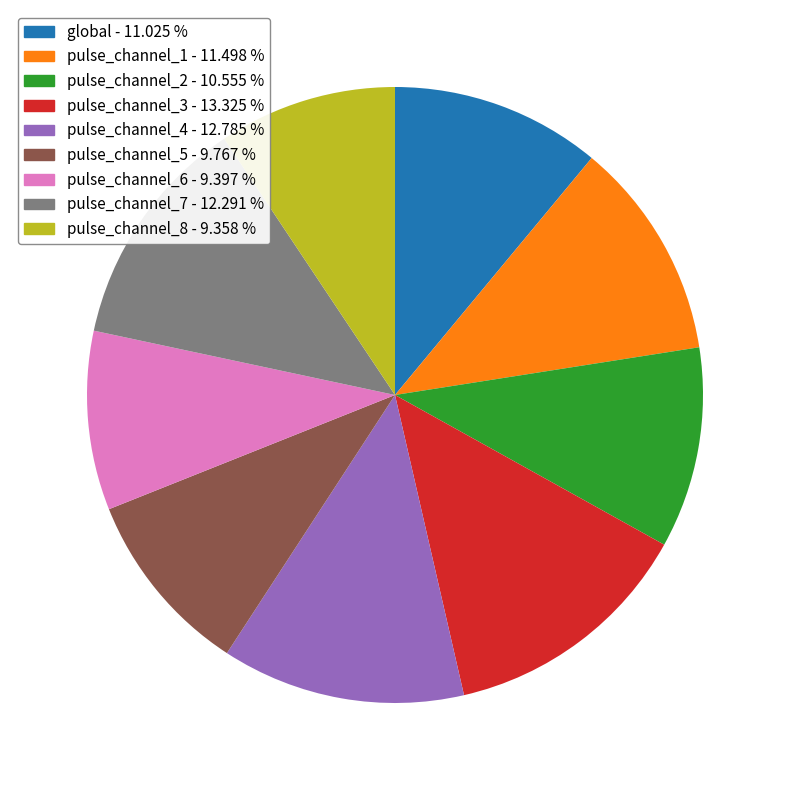

Is there a majority slice in this chart?

No